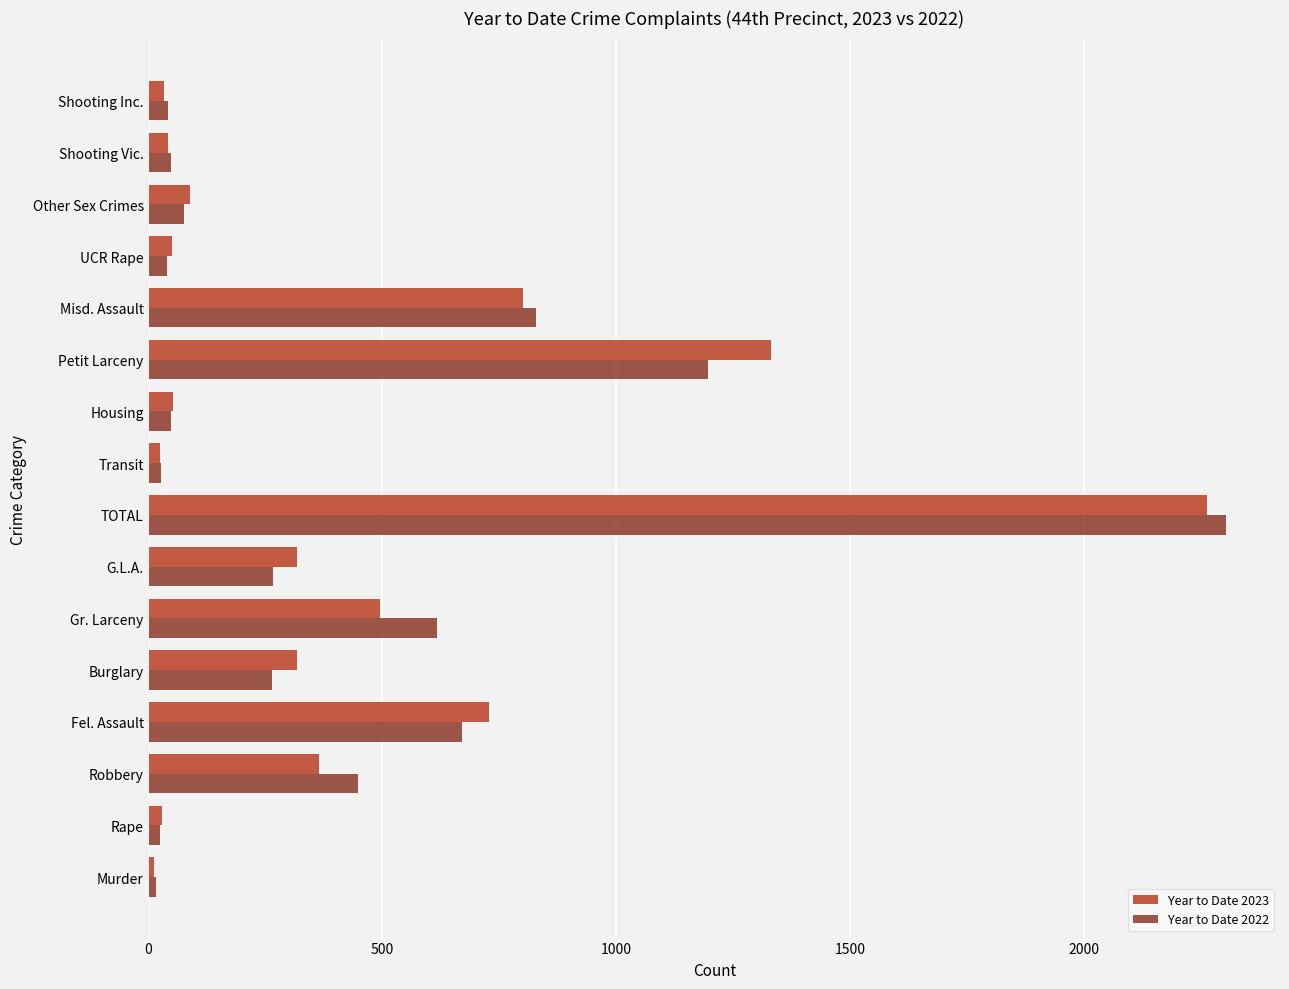

Which series has the largest range (max minus min)?

Year to Date 2022